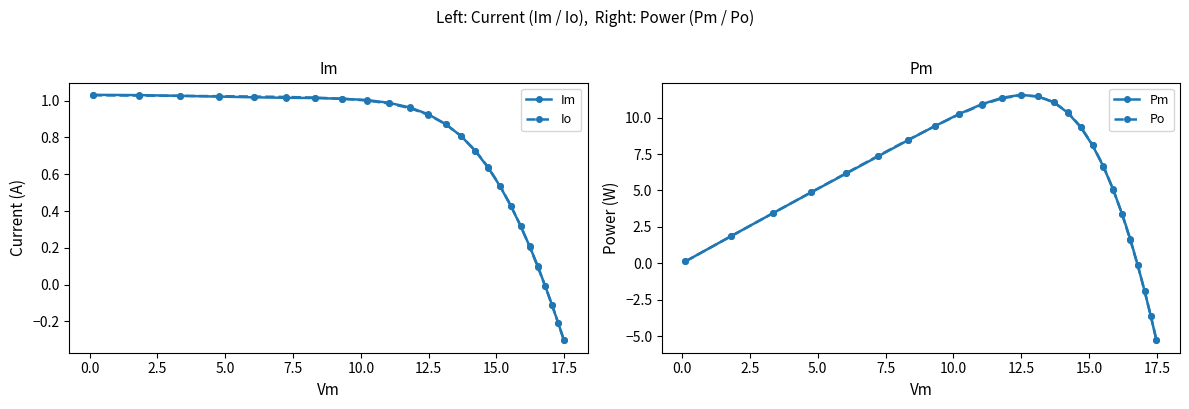

What is the maximum value for Pm?

11.6